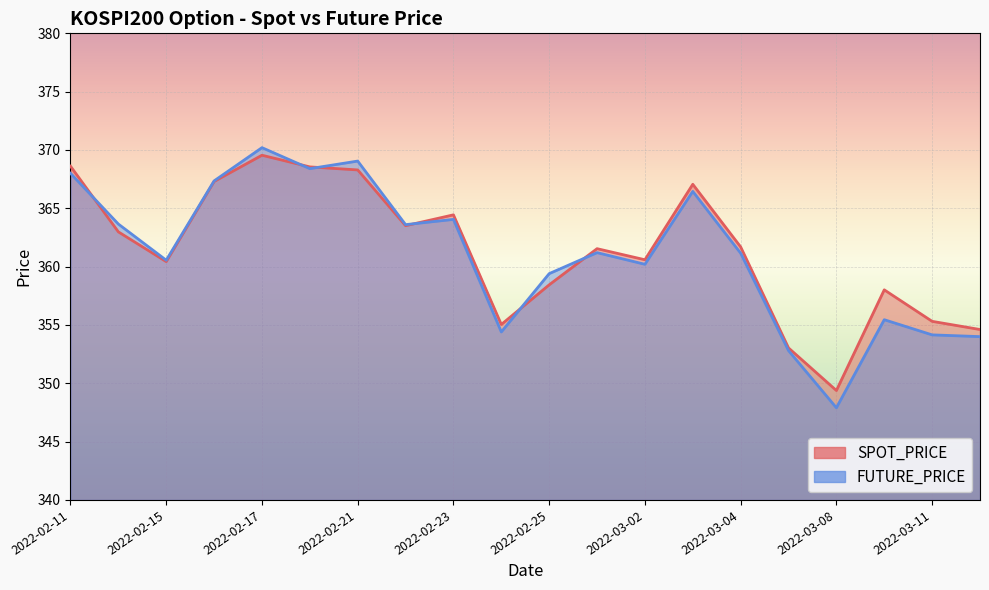

What are all the series names shown in the legend?

SPOT_PRICE, FUTURE_PRICE